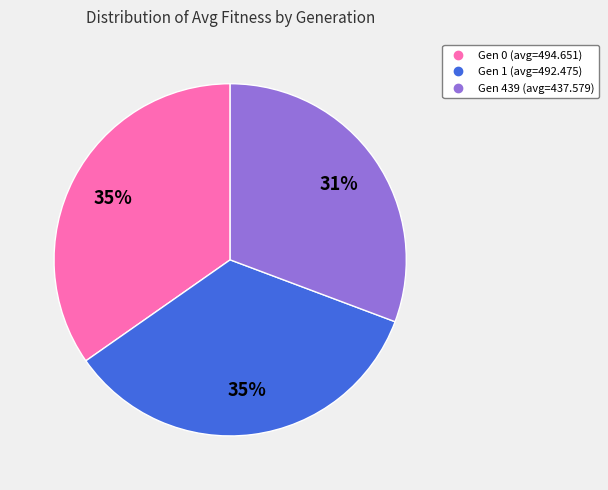

Which has a higher value, Gen 0 (avg=494.651) or Gen 439 (avg=437.579)?

Gen 0 (avg=494.651)